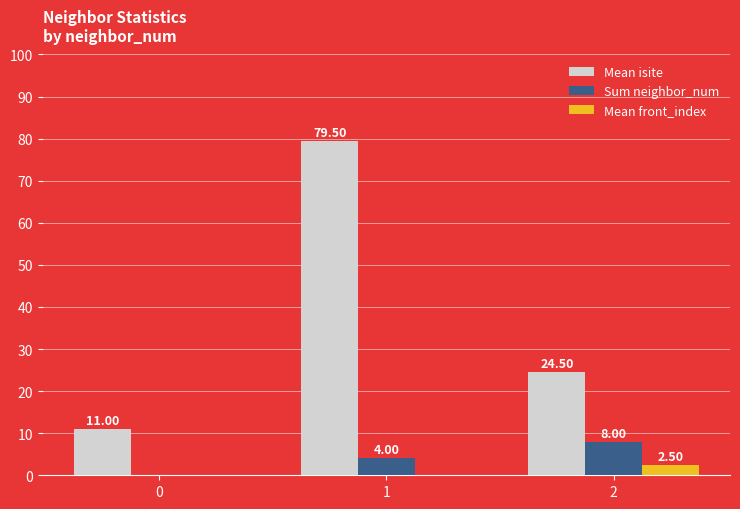

Reading right to left, transcribe all the data shown in this chart.

Mean isite: 2=24.5	1=79.5	0=11.0
Sum neighbor_num: 2=8.0	1=4.0	0=0.0
Mean front_index: 2=2.5	1=0.0	0=0.0